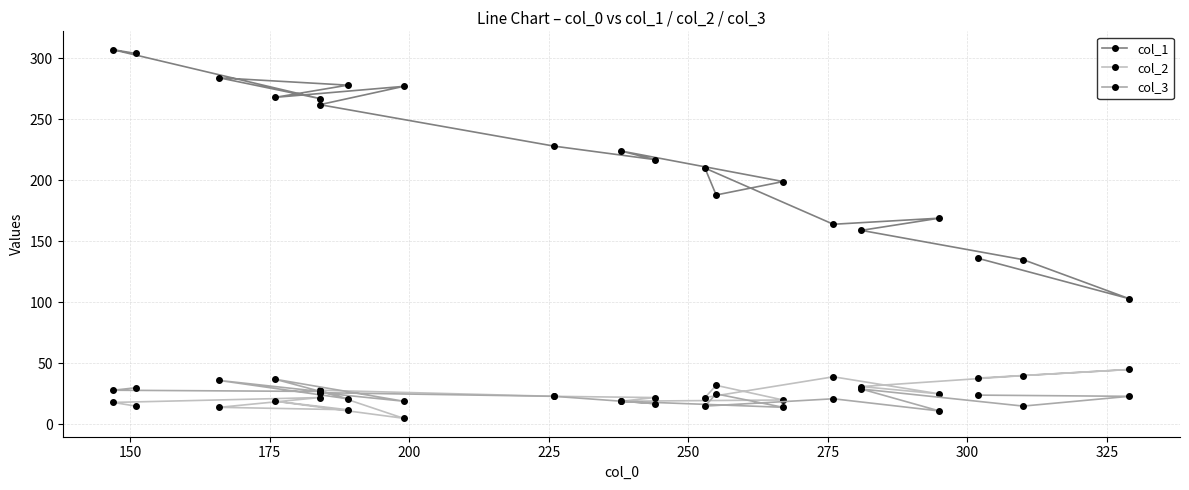

At how many categories does at least one series exceed 41?

20